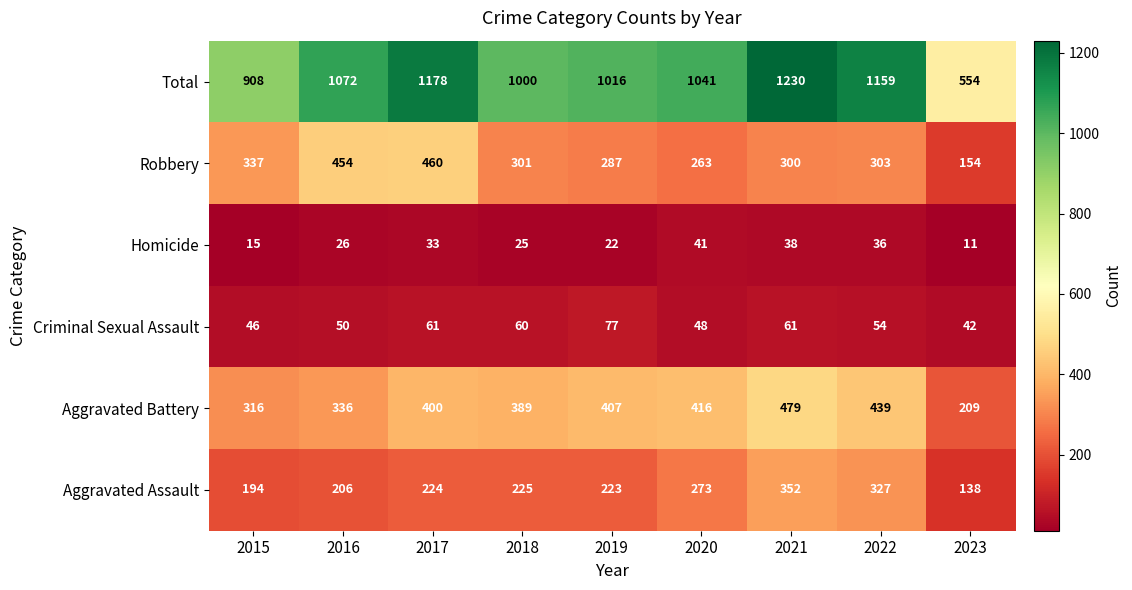

At how many categories does at least one series exceed 559?

8